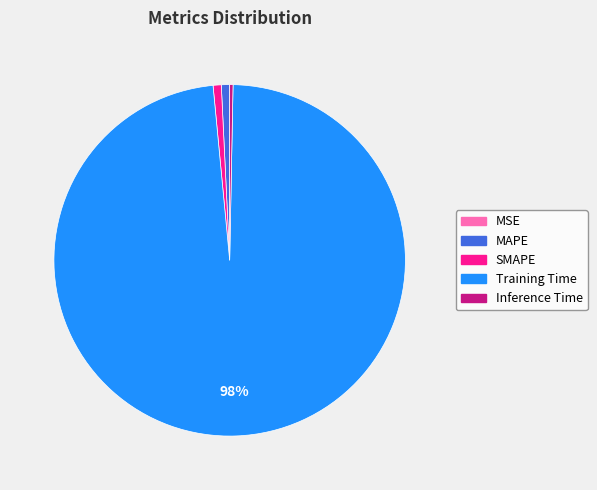

To the nearest percent, what is the difference between the SMAPE and Training Time slice percentages?

97%